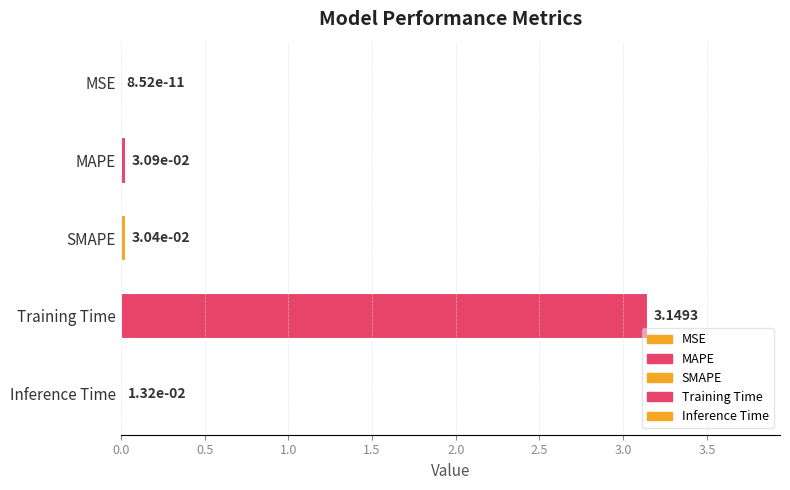

Between Inference Time and MAPE, which is larger?

MAPE